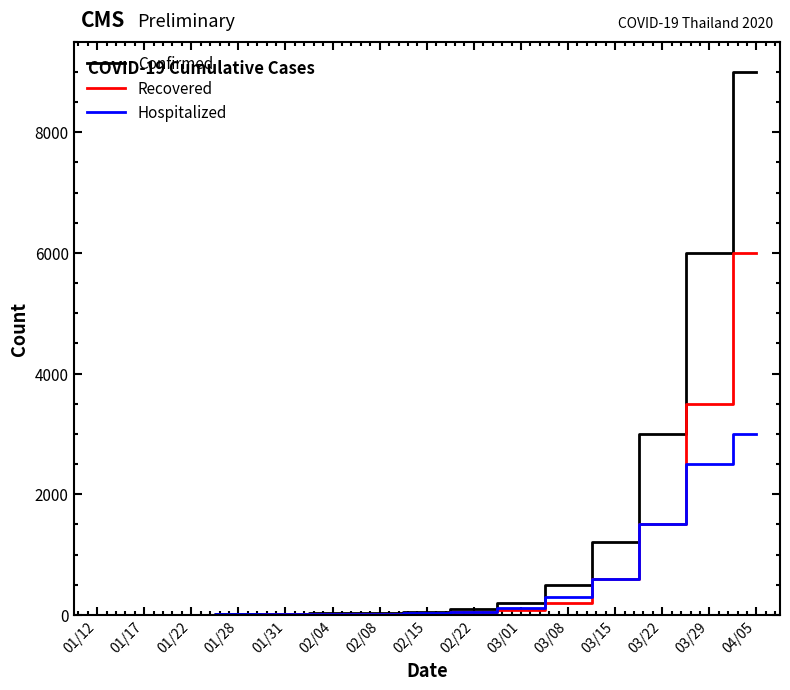

Does the chart display data point markers on the line(s)?

No